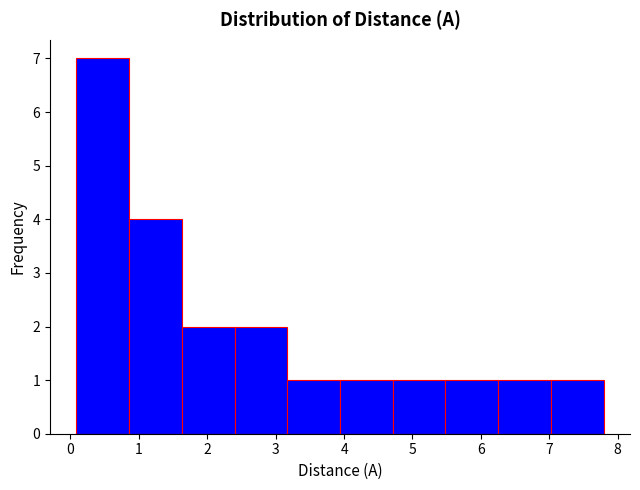

Reading left to right, transcribe this chart: for each bar, give the range it covers on the x-axis and its height. Neither the bar edges nor the heights are printed on the chart, so give them approximately, as read against the axes.

0.1 to 0.9: 7
0.9 to 1.6: 4
1.6 to 2.4: 2
2.4 to 3.2: 2
3.2 to 3.9: 1
3.9 to 4.7: 1
4.7 to 5.5: 1
5.5 to 6.3: 1
6.3 to 7.0: 1
7.0 to 7.8: 1